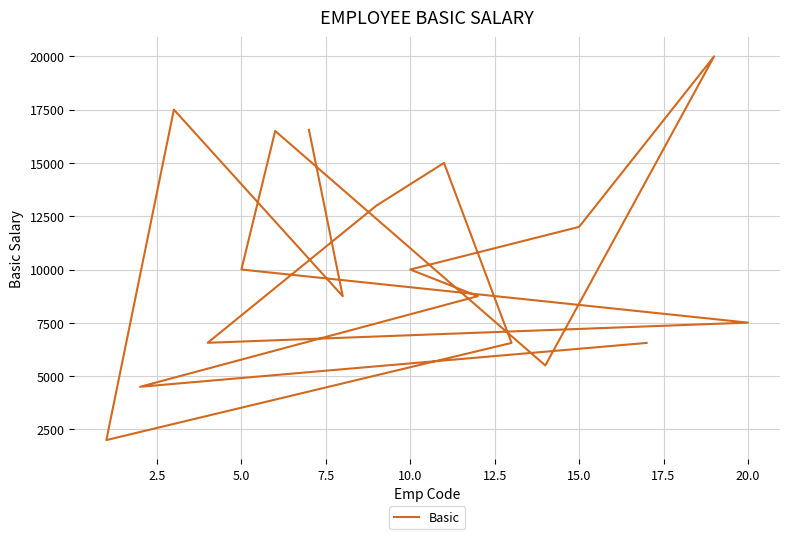

Count the number of values greater than 10000.

7